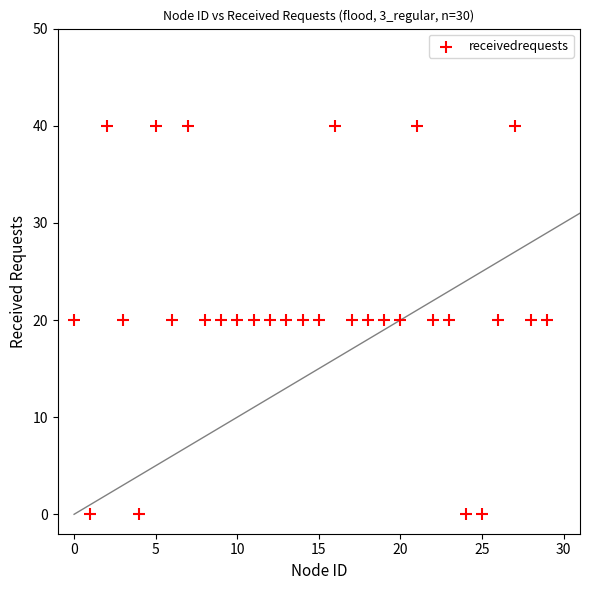

What is the range of Y values (max minus min)?

40